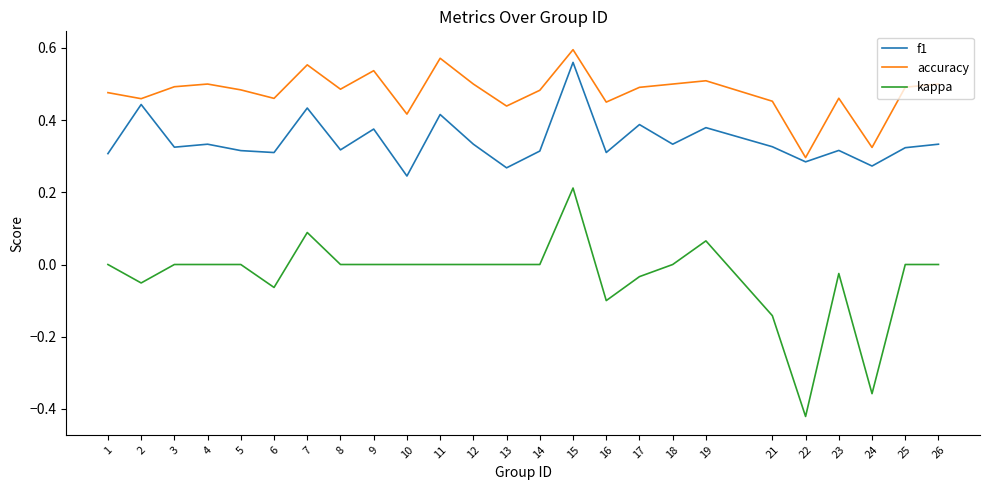

Which series has the largest total across all categories?

accuracy